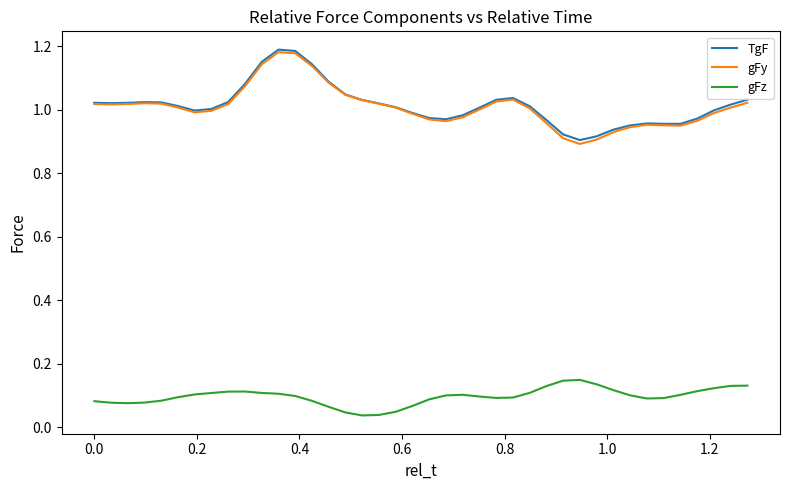

True or false: gFy and gFz intersect in this chart.

False